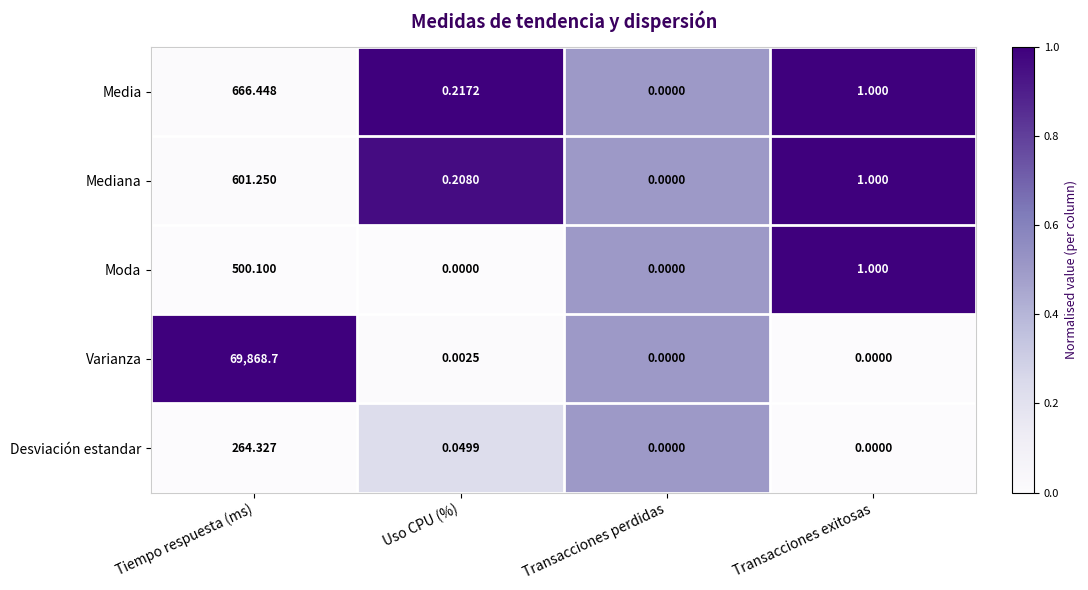

Rank the series by their maximum value, from highest to lowest.

Varianza, Media, Mediana, Moda, Desviación estandar